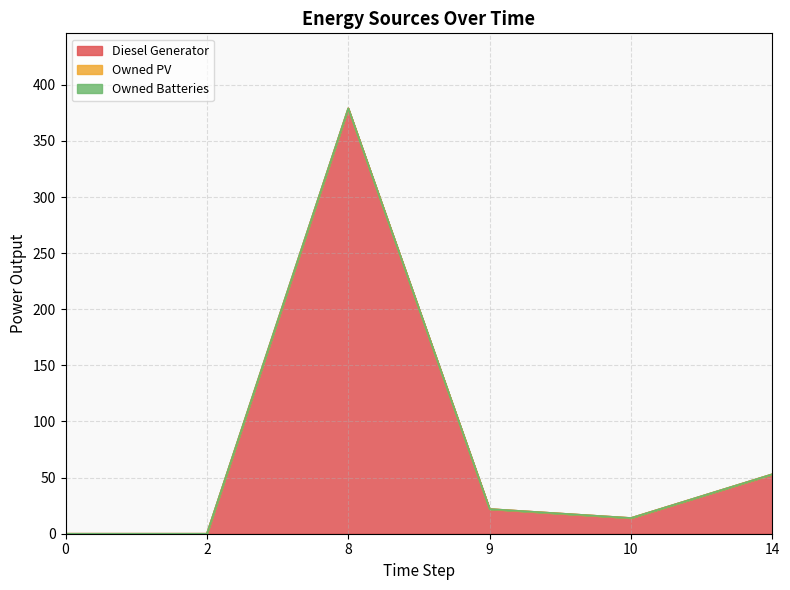

Where is Diesel Generator nearest to the value 189?

14